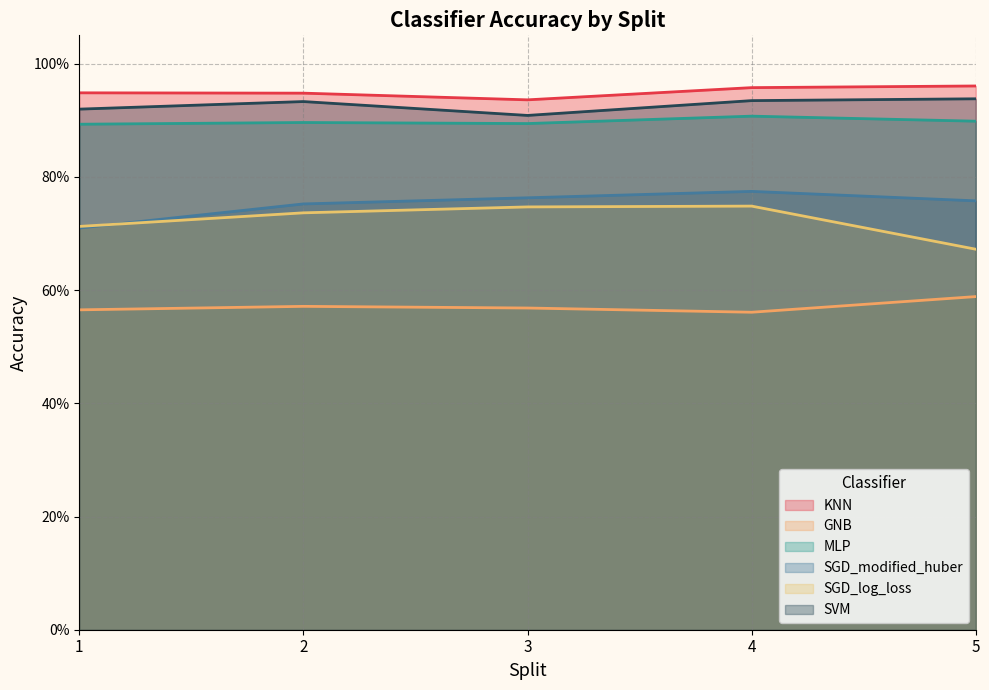

Reading left to right, what are all the values shown in this chart?

KNN: 1=0.9	2=0.9	3=0.9	4=1.0	5=1.0
GNB: 1=0.6	2=0.6	3=0.6	4=0.6	5=0.6
MLP: 1=0.9	2=0.9	3=0.9	4=0.9	5=0.9
SGD_modified_huber: 1=0.7	2=0.8	3=0.8	4=0.8	5=0.8
SGD_log_loss: 1=0.7	2=0.7	3=0.7	4=0.7	5=0.7
SVM: 1=0.9	2=0.9	3=0.9	4=0.9	5=0.9